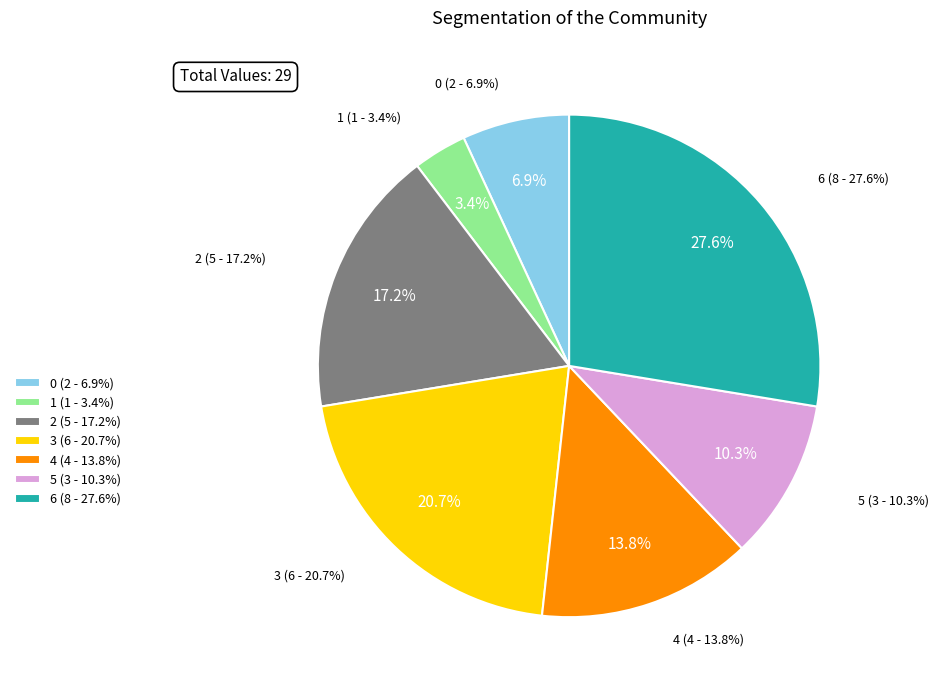

How many slices are in this pie chart?

7